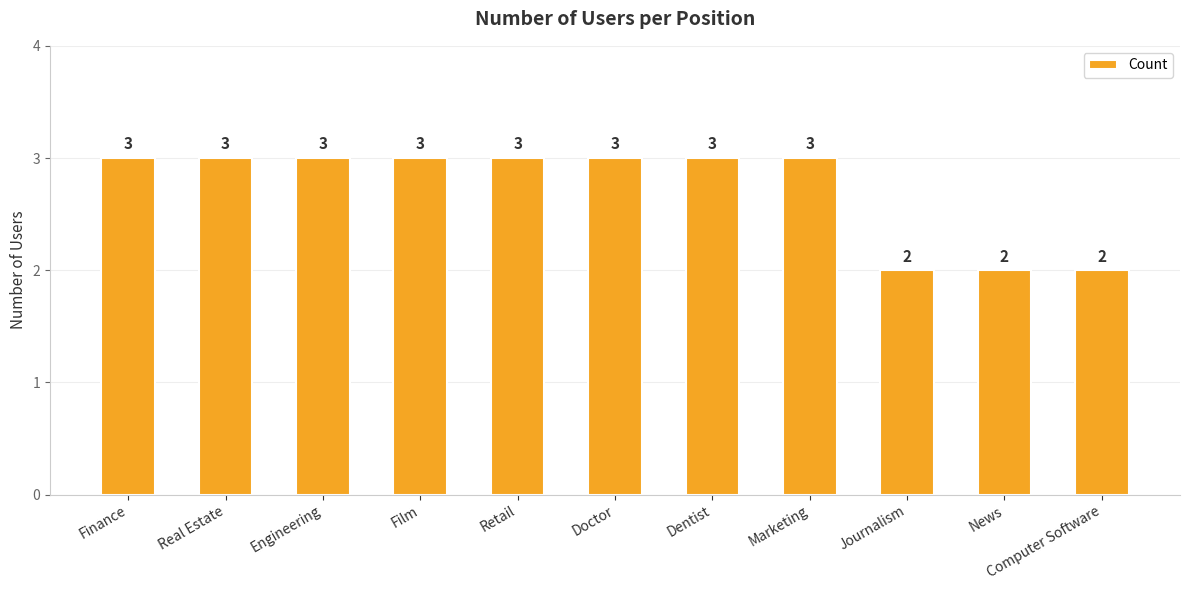

What is the label of the 5th bar from the right?

Dentist